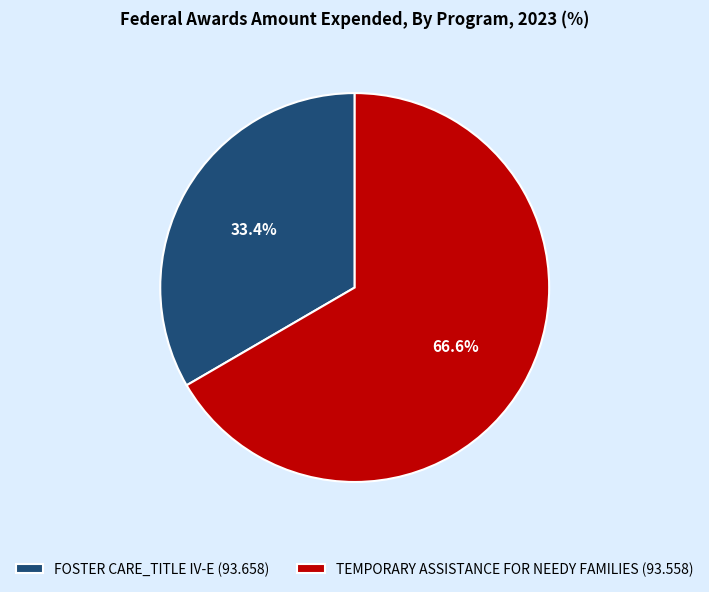

True or false: TEMPORARY ASSISTANCE FOR NEEDY FAMILIES (93.558) accounts for 60% of the total.

False